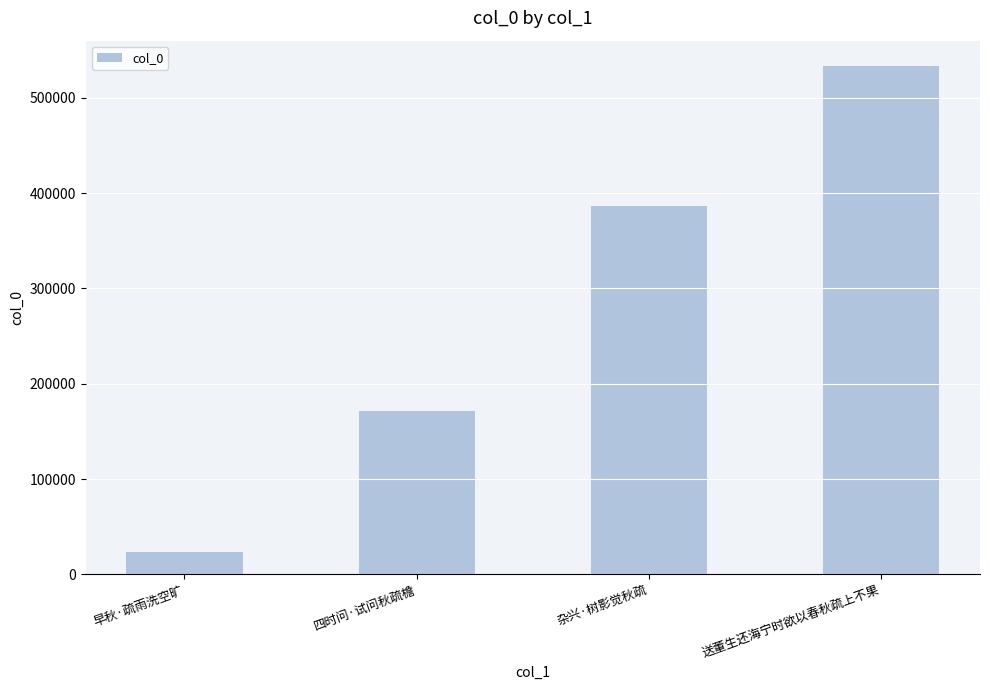

What is the ratio of the value at 送董生还海宁时欲以春秋疏上不果 to the value at 早秋·疏雨洗空旷?

23.1